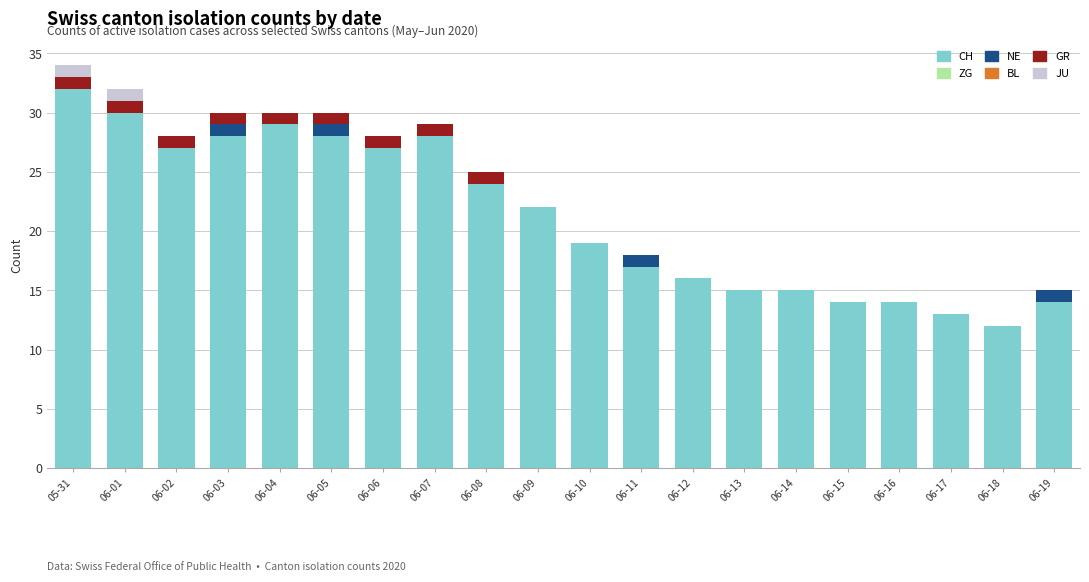

Where does the CH series first go above 22?

05-31